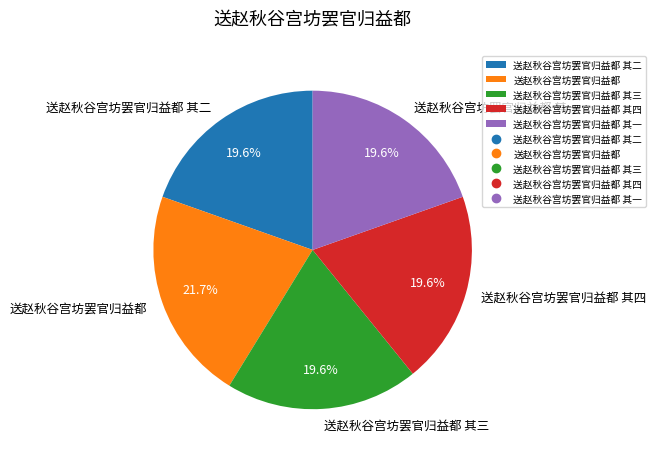

Approximately how many times larger is the value at 送赵秋谷宫坊罢官归益都 其一 compared to 送赵秋谷宫坊罢官归益都 其二?

1.0